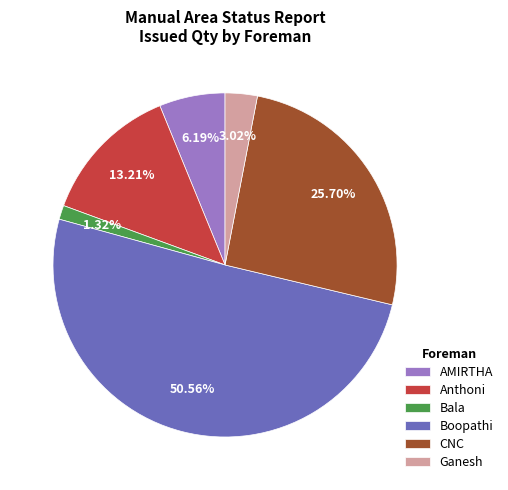

Is there any slice that represents more than half of the pie?

Yes